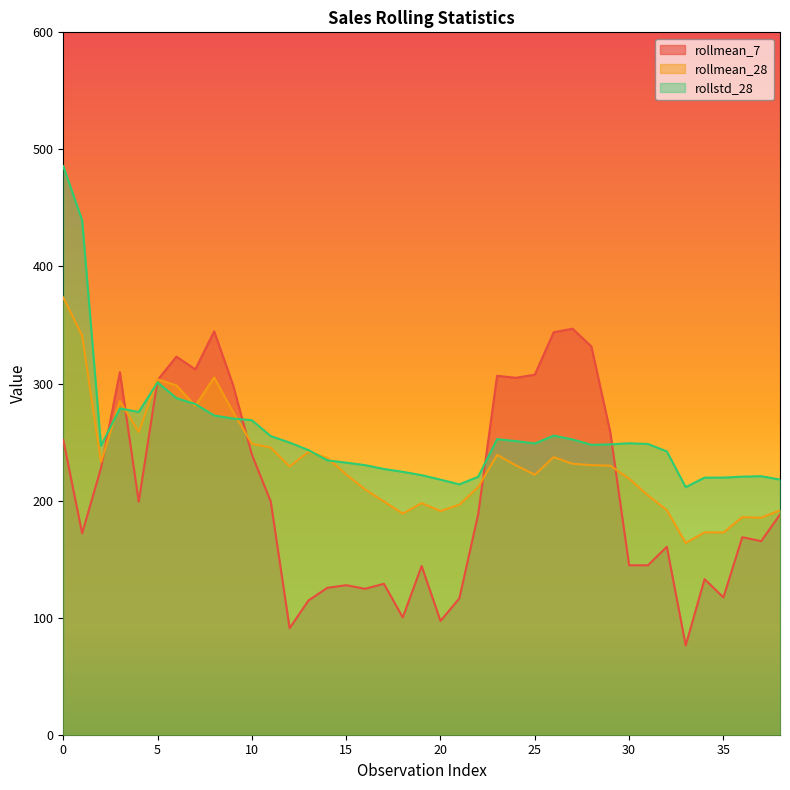

In rollmean_28, how many points are higher than both neighbors (excluding endpoints)?

9